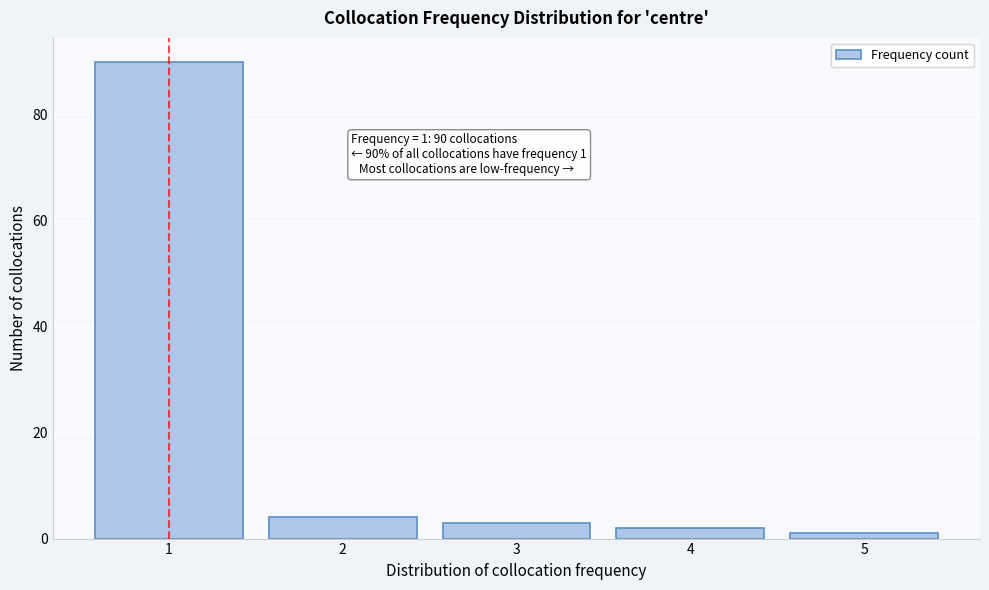

Reading left to right, transcribe all the data shown in this chart.

1=90	2=4	3=3	4=2	5=1